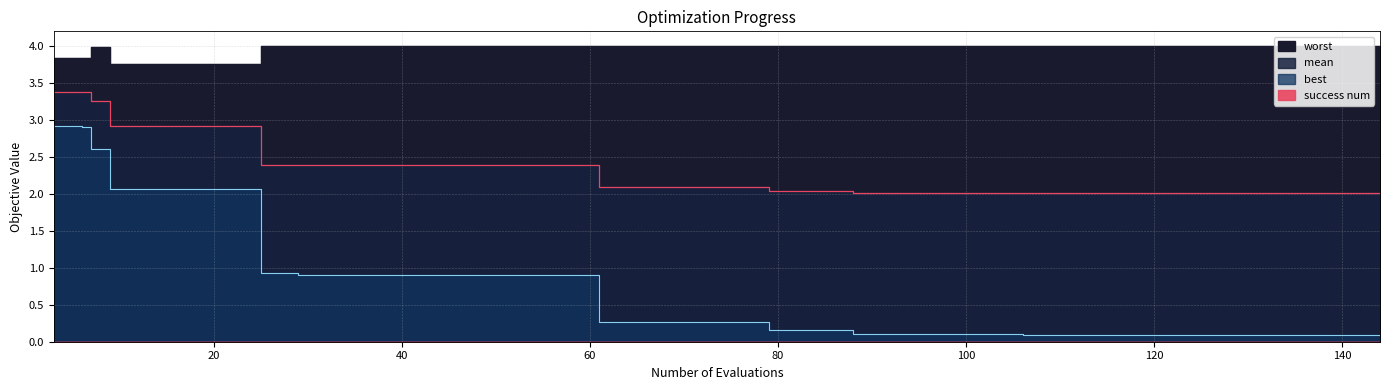

Reading left to right, extract all data points from this chart.

mean: 3.4	3.4	3.3	2.9	2.9	2.9	2.9	2.4	2.4	2.4	2.4	2.4	2.4	2.4	2.4	2.4	2.1	2.1	2.1	2.1	2.1	2.0	2.0	2.0	2.0	2.0	2.0	2.0	2.0	2.0	2.0	2.0	2.0	2.0	2.0	2.0	2.0	2.0	2.0	2.0
best: 2.9	2.9	2.6	2.1	2.1	2.1	2.1	0.9	0.9	0.9	0.9	0.9	0.9	0.9	0.9	0.9	0.3	0.3	0.3	0.3	0.3	0.2	0.2	0.2	0.1	0.1	0.1	0.1	0.1	0.1	0.1	0.1	0.1	0.1	0.1	0.1	0.1	0.1	0.1	0.1
worst: 3.8	3.8	4.0	3.8	3.8	3.8	3.8	4.0	4.0	4.0	4.0	4.0	4.0	4.0	4.0	4.0	4.0	4.0	4.0	4.0	4.0	4.0	4.0	4.0	4.0	4.0	4.0	4.0	4.0	4.0	4.0	4.0	4.0	4.0	4.0	4.0	4.0	4.0	4.0	4.0